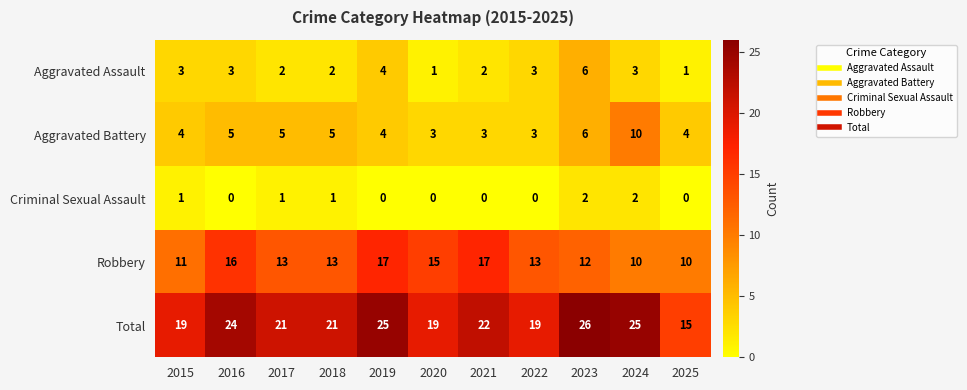

What is the difference between the highest and lowest values at 2022?

19